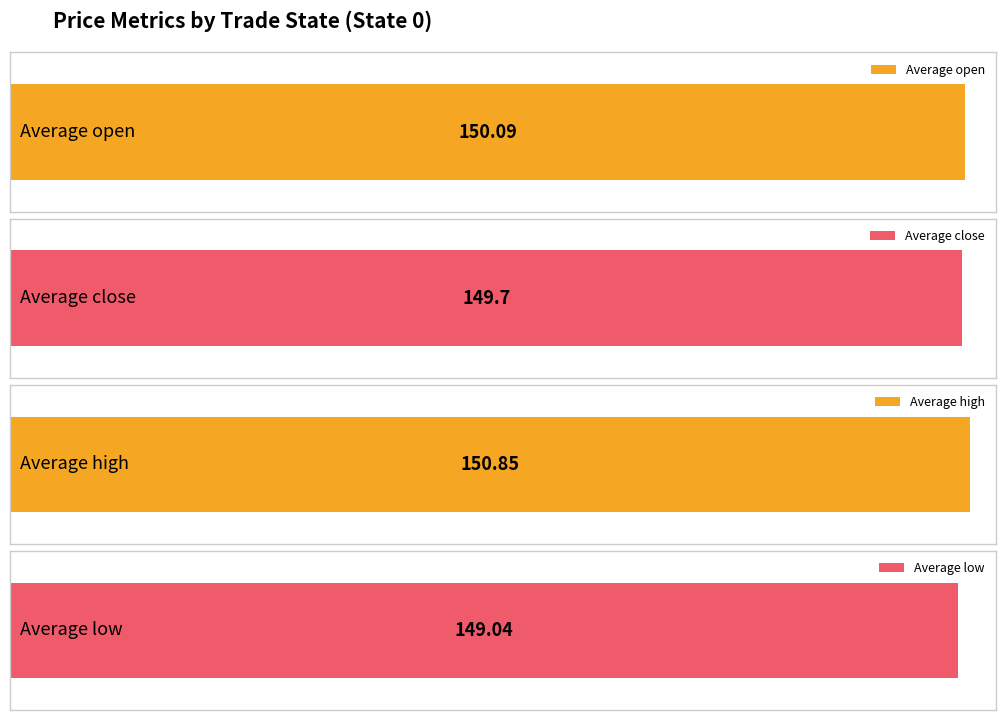

Does the chart contain stacked bars?

No